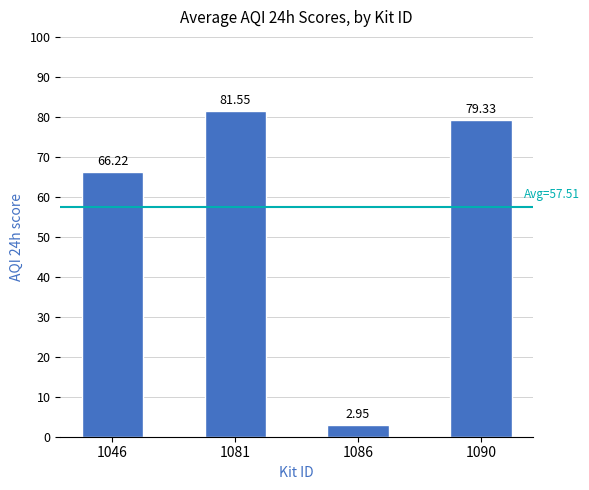

At which label does the data first exceed 79?

1081